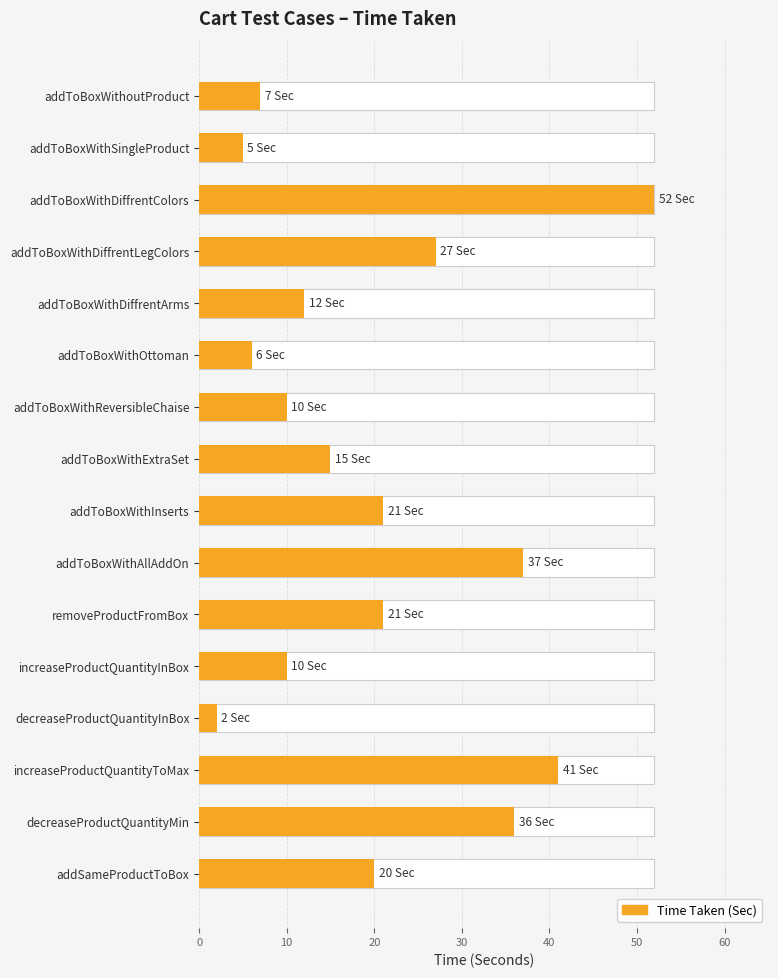

True or false: the data shows 8 at addToBoxWithInserts.

False